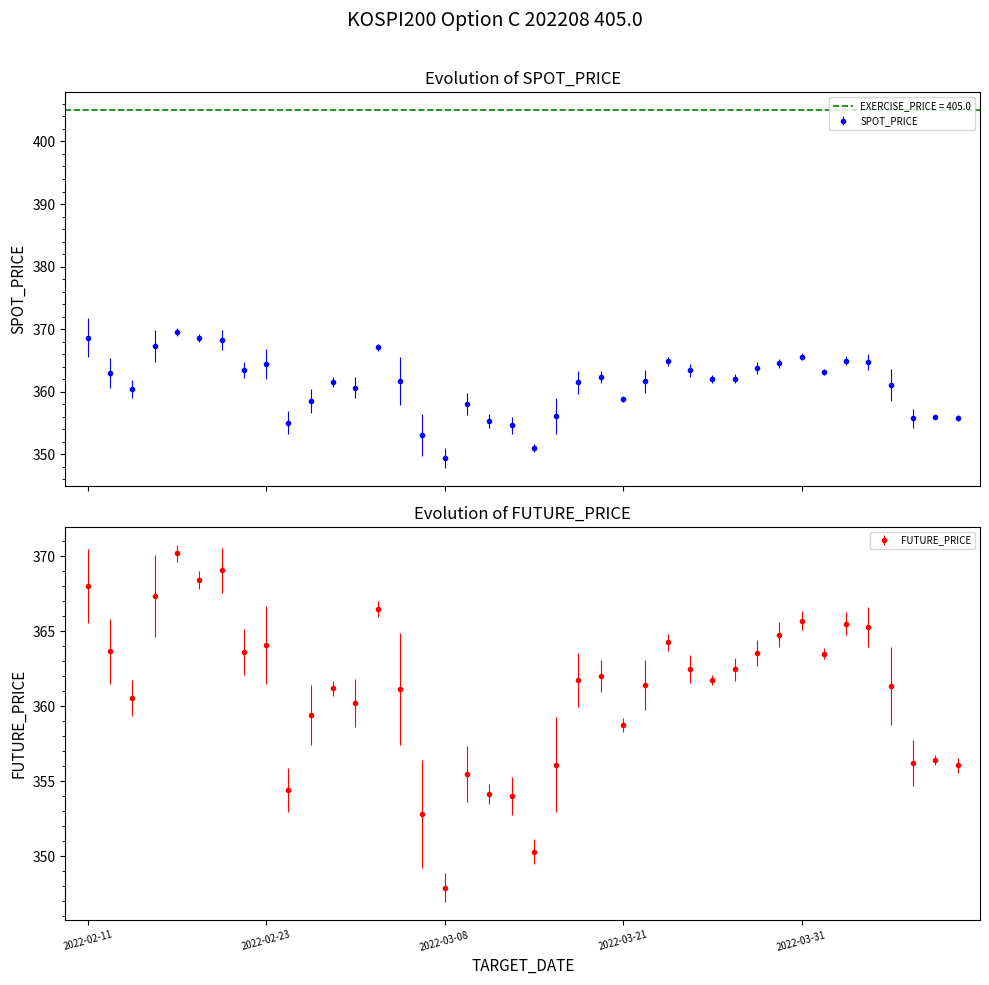

What is the sum of all FUTURE_PRICE values?

14441.5